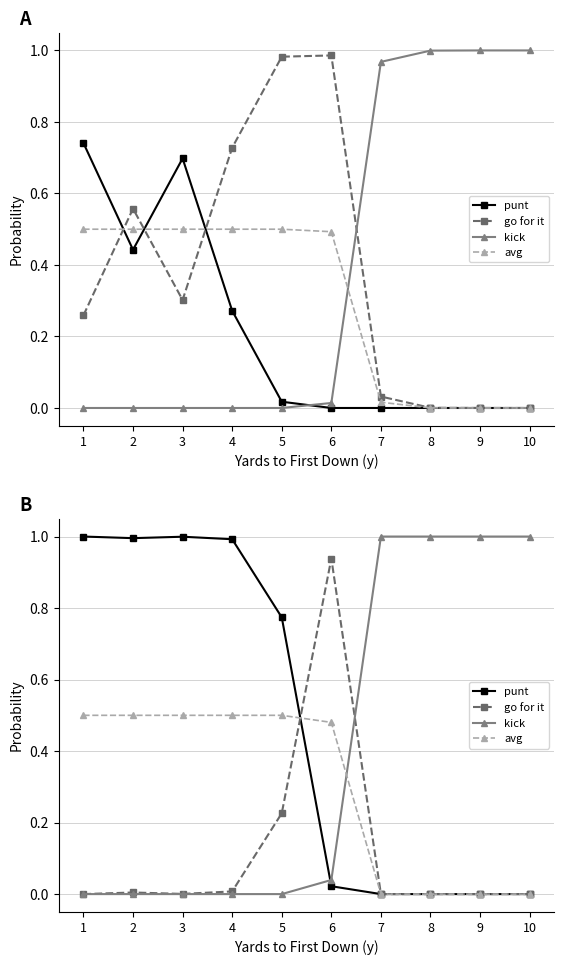

Count the number of data series in this chart.

4